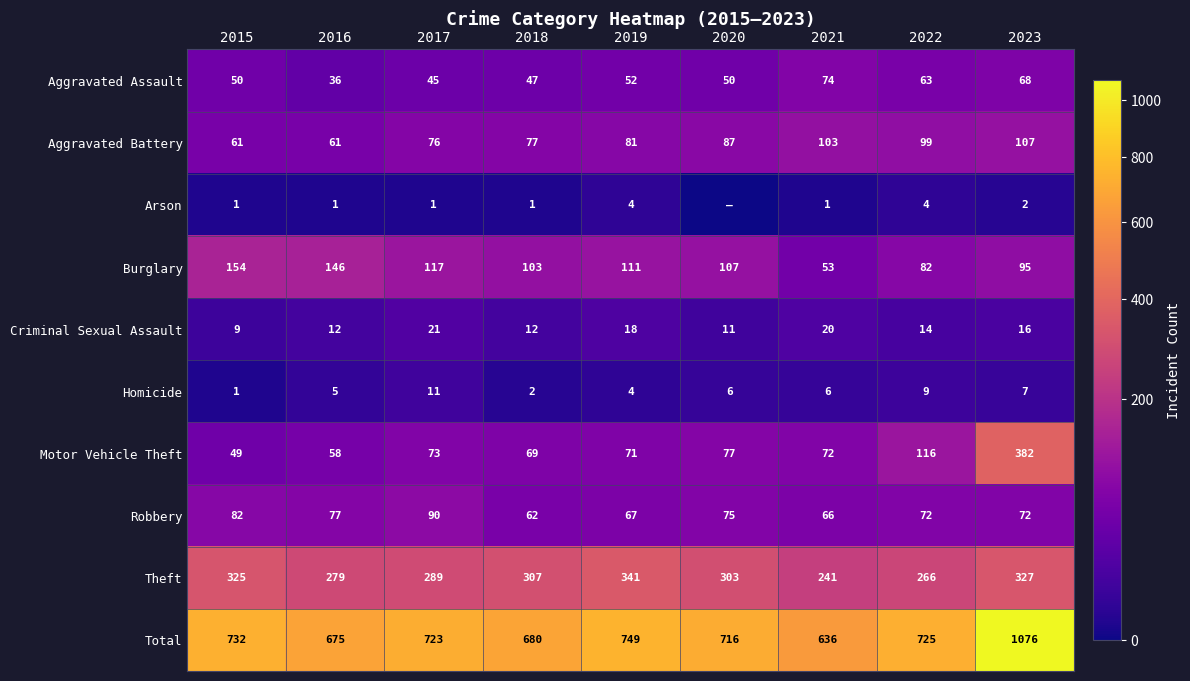

What is the spread (max minus min) of values at 2023?

1074